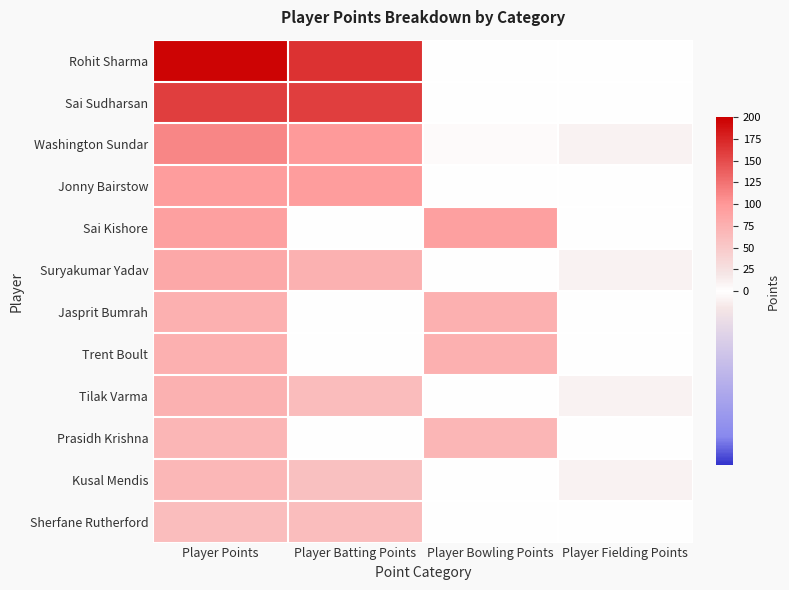

What is the greatest value displayed?

196